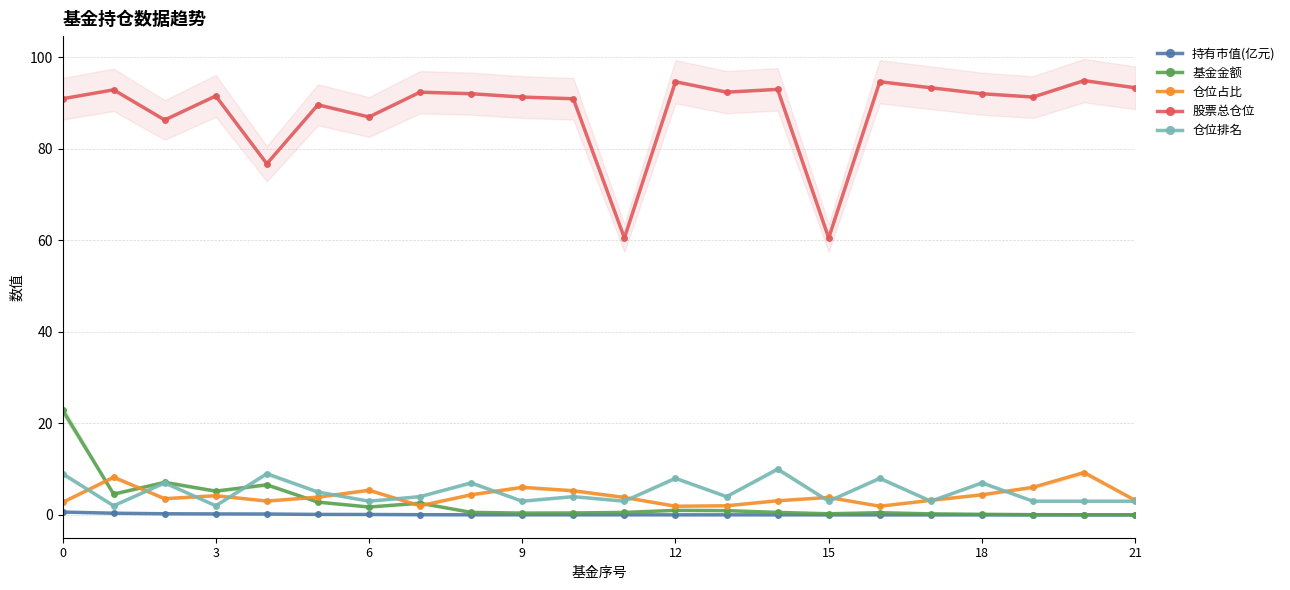

True or false: 仓位占比 and 股票总仓位 cross at least once.

False